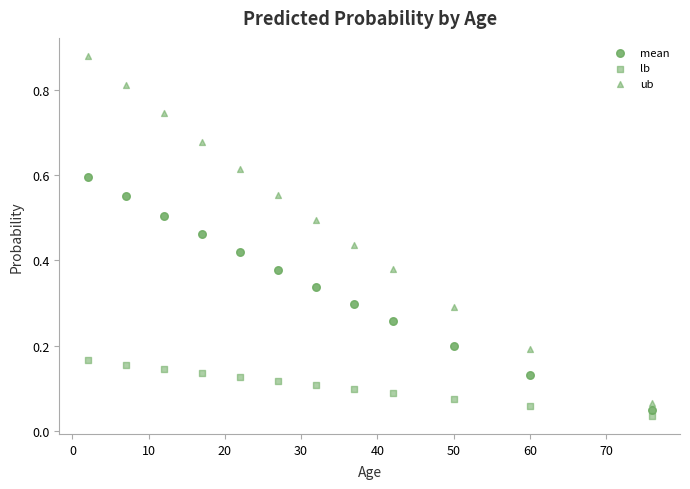

Count the number of points in this scatter plot.

36